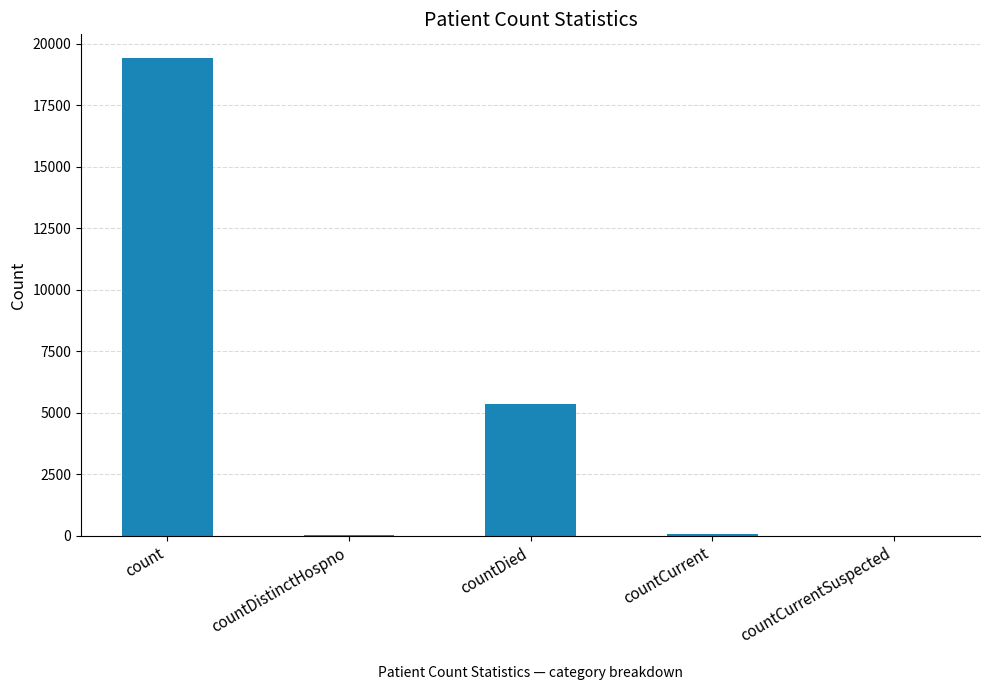

Approximately how many times larger is the value at countCurrent compared to countDistinctHospno?

1.6